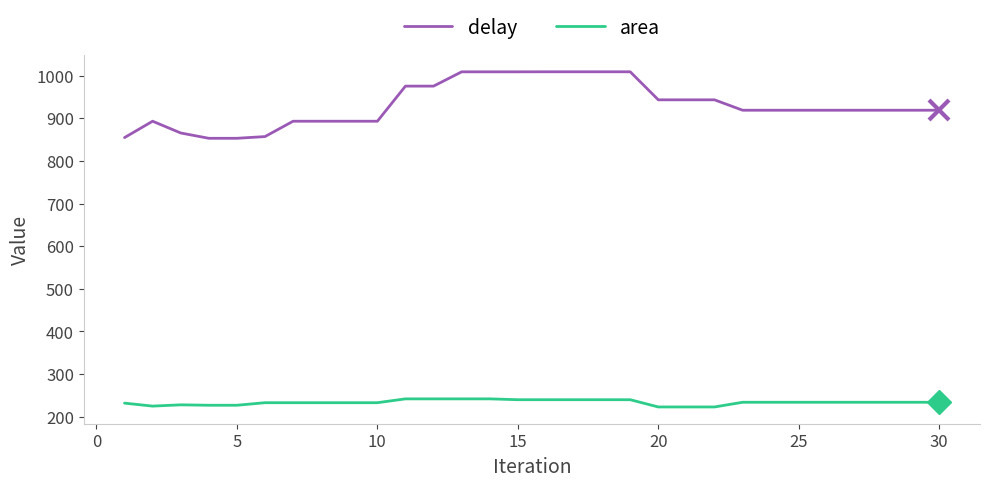

True or false: delay and area cross at least once.

False